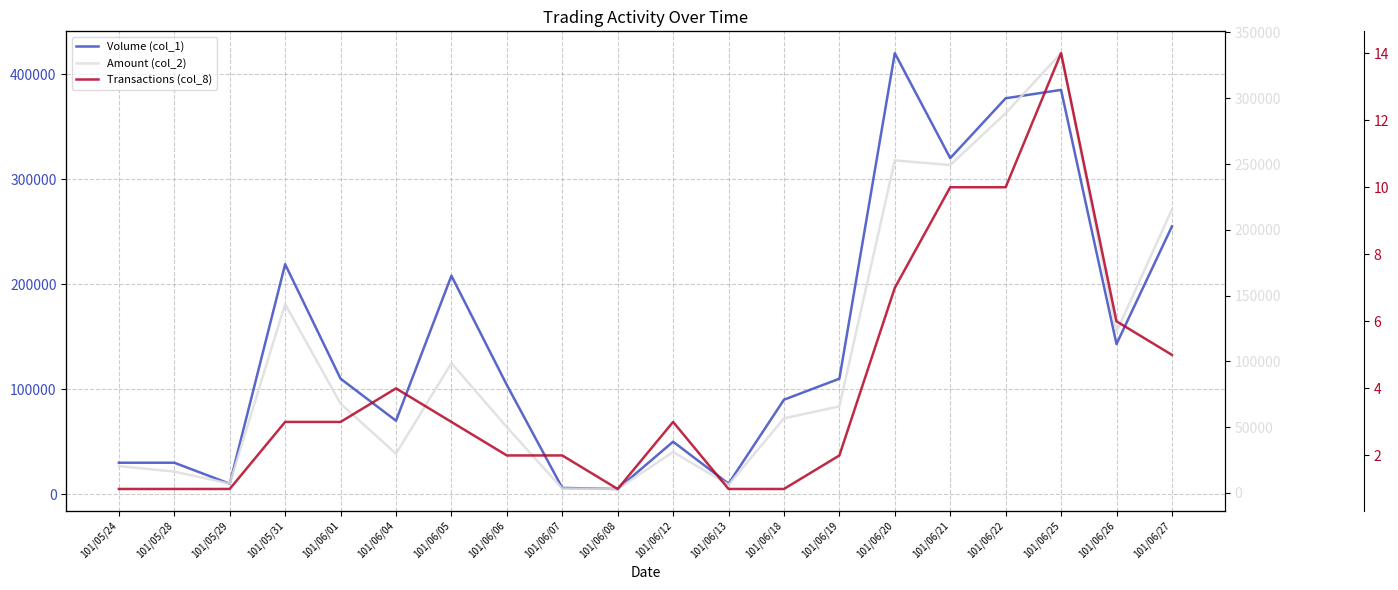

Where is the first local maximum for Amount (col_2)?

101/05/31